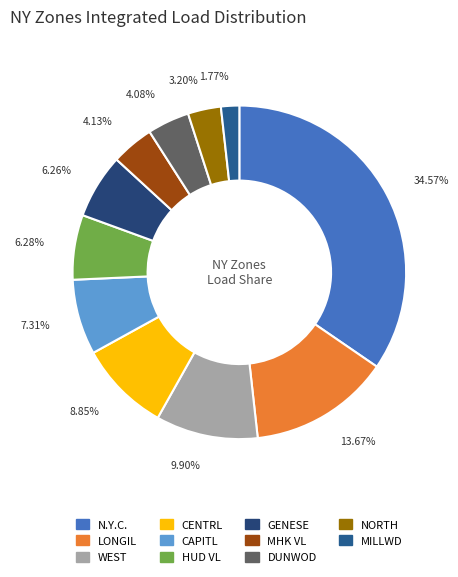

Is it true that NORTH is 3% of the pie?

True